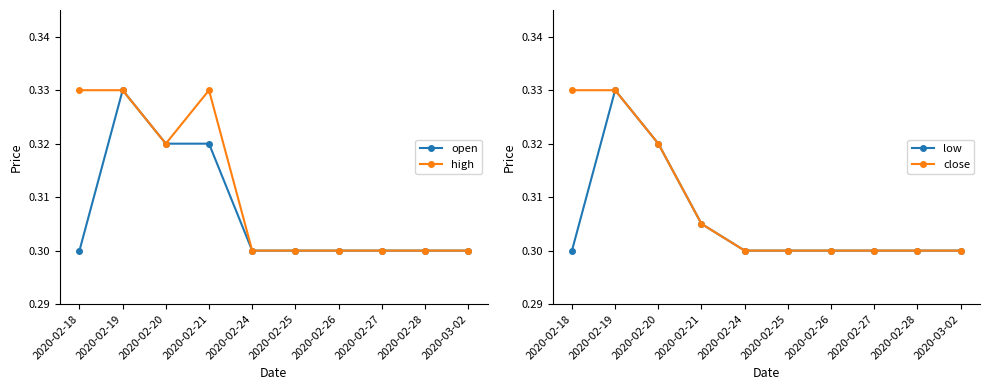

What is the label of the 1st point from the left?

2020-02-18